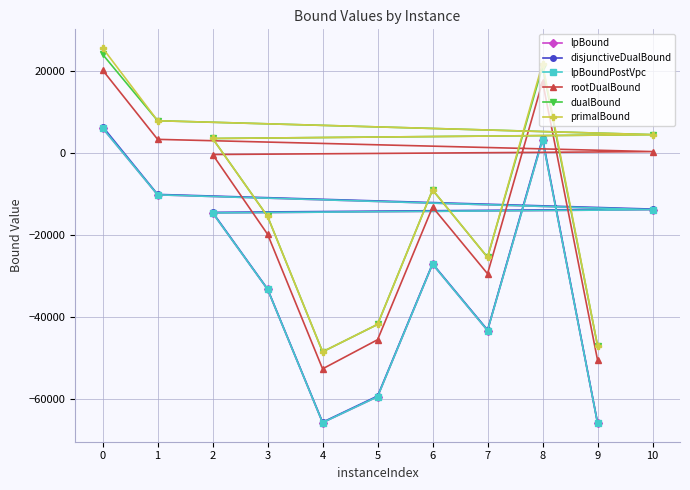

How many distinct data groups are displayed?

6